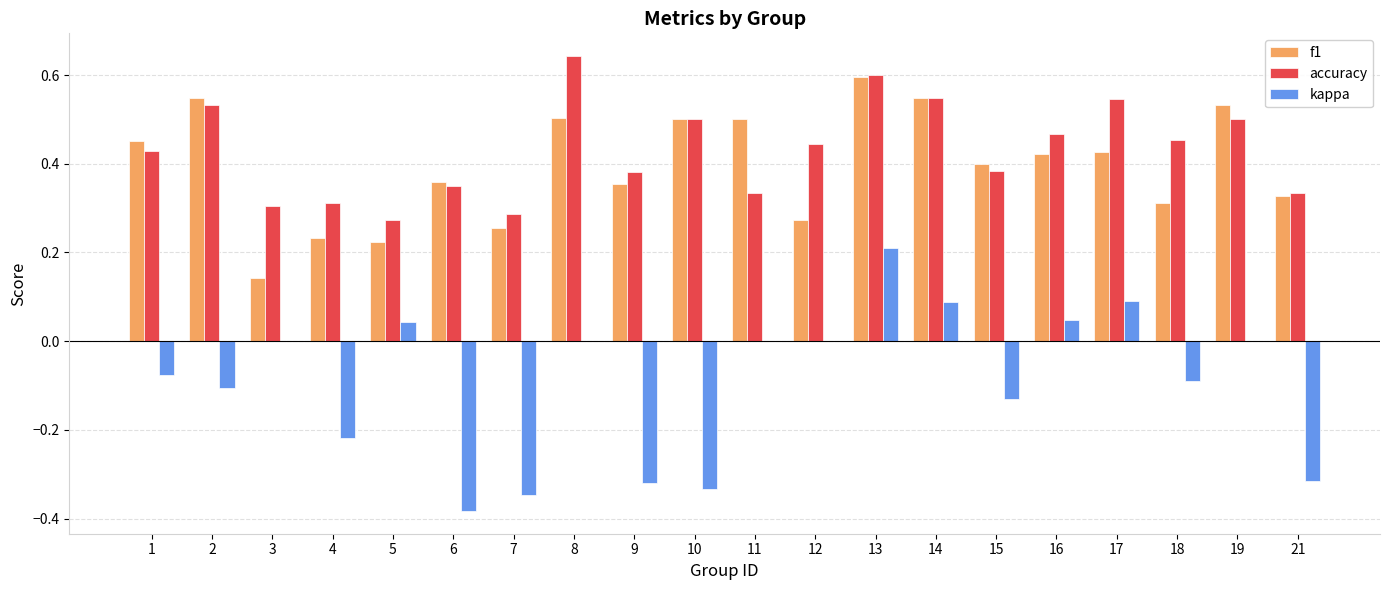

The value of accuracy at 8 is 1.0. True or false?

False